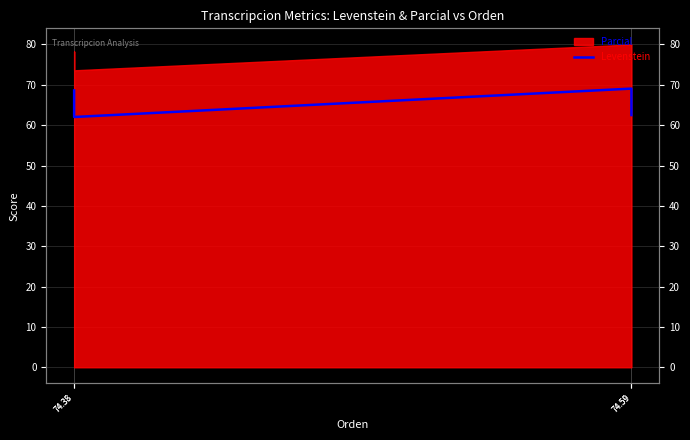

How many values are below 68?

2